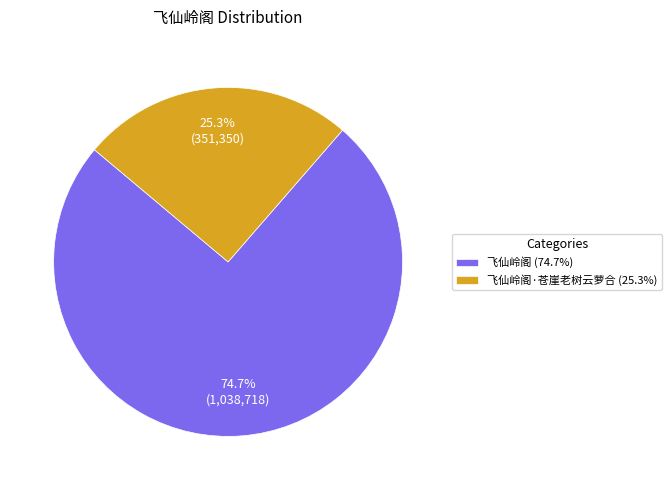

Combined, what portion of the pie is 飞仙岭阁 (74.7%) and 飞仙岭阁·苍崖老树云萝合 (25.3%)?

100.0%